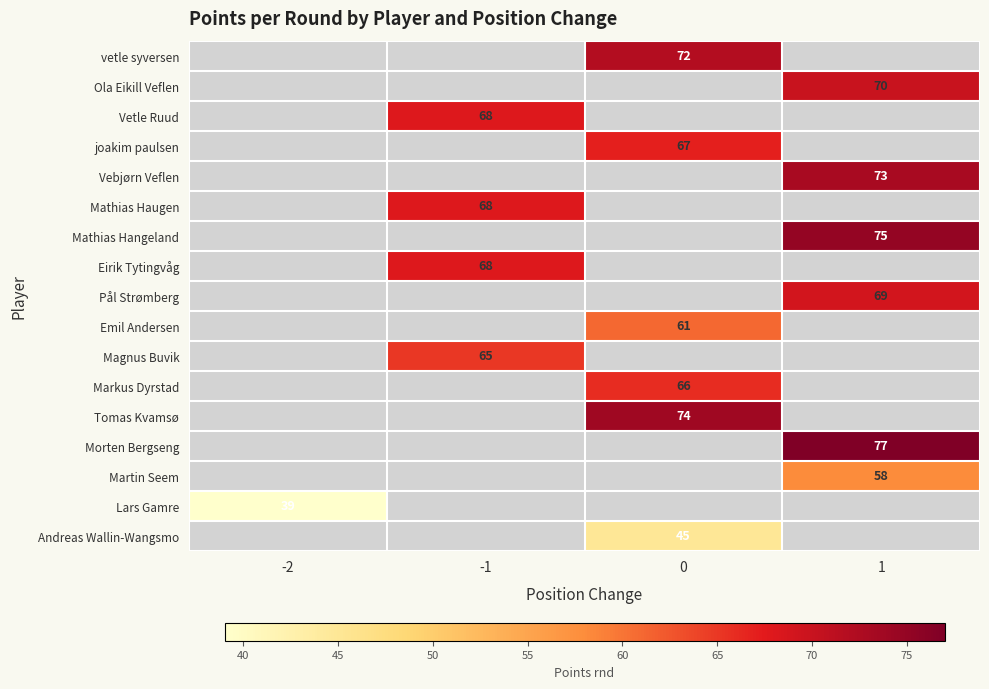

The value of Morten Bergseng at 1 is 126. True or false?

False